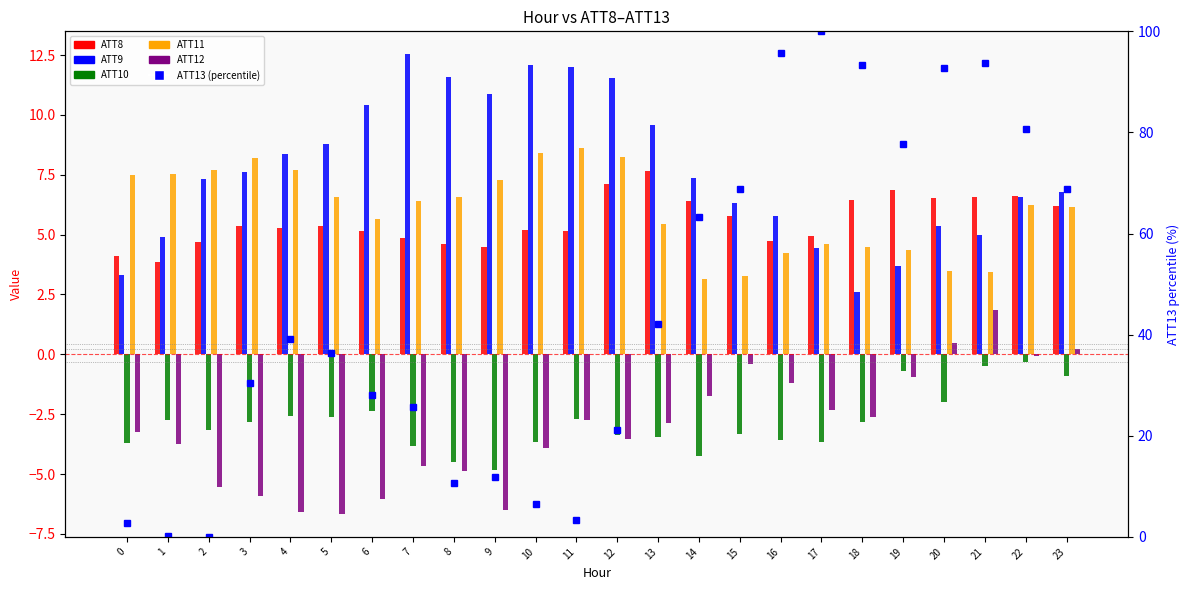

Reading left to right, what are all the values shown in this chart?

ATT8: 0=4.1	1=3.9	2=4.7	3=5.4	4=5.3	5=5.4	6=5.2	7=4.9	8=4.6	9=4.5	10=5.2	11=5.2	12=7.1	13=7.7	14=6.4	15=5.8	16=4.7	17=4.9	18=6.5	19=6.9	20=6.5	21=6.6	22=6.6	23=6.2
ATT9: 0=3.3	1=4.9	2=7.3	3=7.6	4=8.4	5=8.8	6=10.4	7=12.5	8=11.6	9=10.9	10=12.1	11=12.0	12=11.5	13=9.6	14=7.3	15=6.3	16=5.8	17=4.4	18=2.6	19=3.7	20=5.3	21=5.0	22=6.6	23=6.8
ATT10: 0=-3.7	1=-2.8	2=-3.2	3=-2.8	4=-2.6	5=-2.6	6=-2.4	7=-3.8	8=-4.5	9=-4.9	10=-3.7	11=-2.7	12=-3.4	13=-3.5	14=-4.2	15=-3.3	16=-3.6	17=-3.7	18=-2.8	19=-0.7	20=-2.0	21=-0.5	22=-0.3	23=-0.9
ATT11: 0=7.5	1=7.5	2=7.7	3=8.2	4=7.7	5=6.6	6=5.7	7=6.4	8=6.6	9=7.3	10=8.4	11=8.6	12=8.2	13=5.4	14=3.1	15=3.3	16=4.2	17=4.6	18=4.5	19=4.4	20=3.5	21=3.5	22=6.2	23=6.2
ATT12: 0=-3.2	1=-3.7	2=-5.5	3=-5.9	4=-6.6	5=-6.7	6=-6.1	7=-4.7	8=-4.9	9=-6.5	10=-3.9	11=-2.8	12=-3.5	13=-2.8	14=-1.7	15=-0.4	16=-1.2	17=-2.3	18=-2.6	19=-0.9	20=0.5	21=1.8	22=-0.1	23=0.2
ATT13 (percentile): 0=2.8	1=0.2	2=0.0	3=30.5	4=39.1	5=36.5	6=28.1	7=25.7	8=10.7	9=11.8	10=6.5	11=3.3	12=21.1	13=42.1	14=63.3	15=68.9	16=95.6	17=100.0	18=93.4	19=77.8	20=92.7	21=93.7	22=80.6	23=68.7